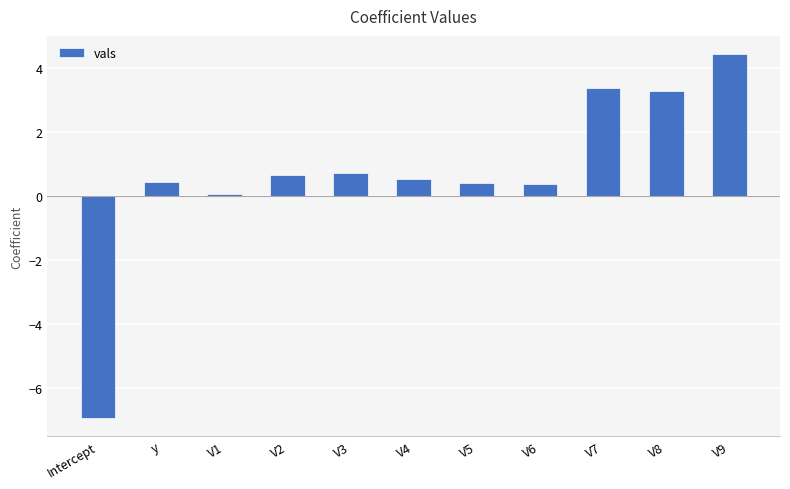

Between V3 and V1, which is larger?

V3